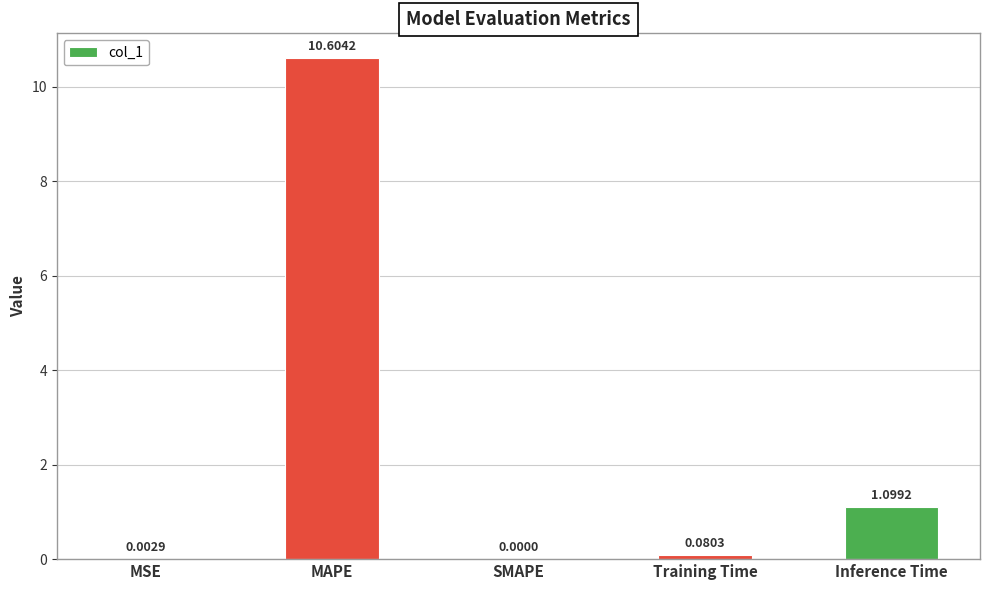

Between Training Time and MSE, which is larger?

Training Time